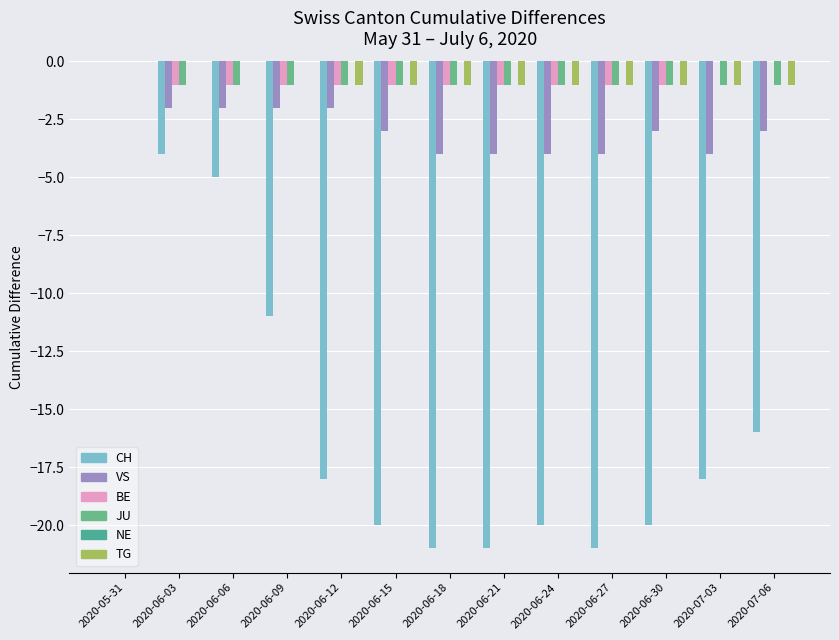

Which label corresponds to the largest value in the chart?

2020-05-31